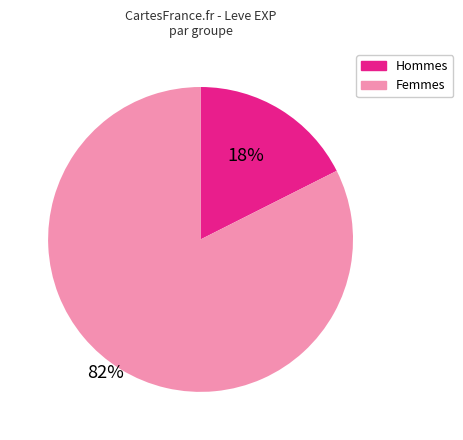

Is there a majority slice in this chart?

Yes